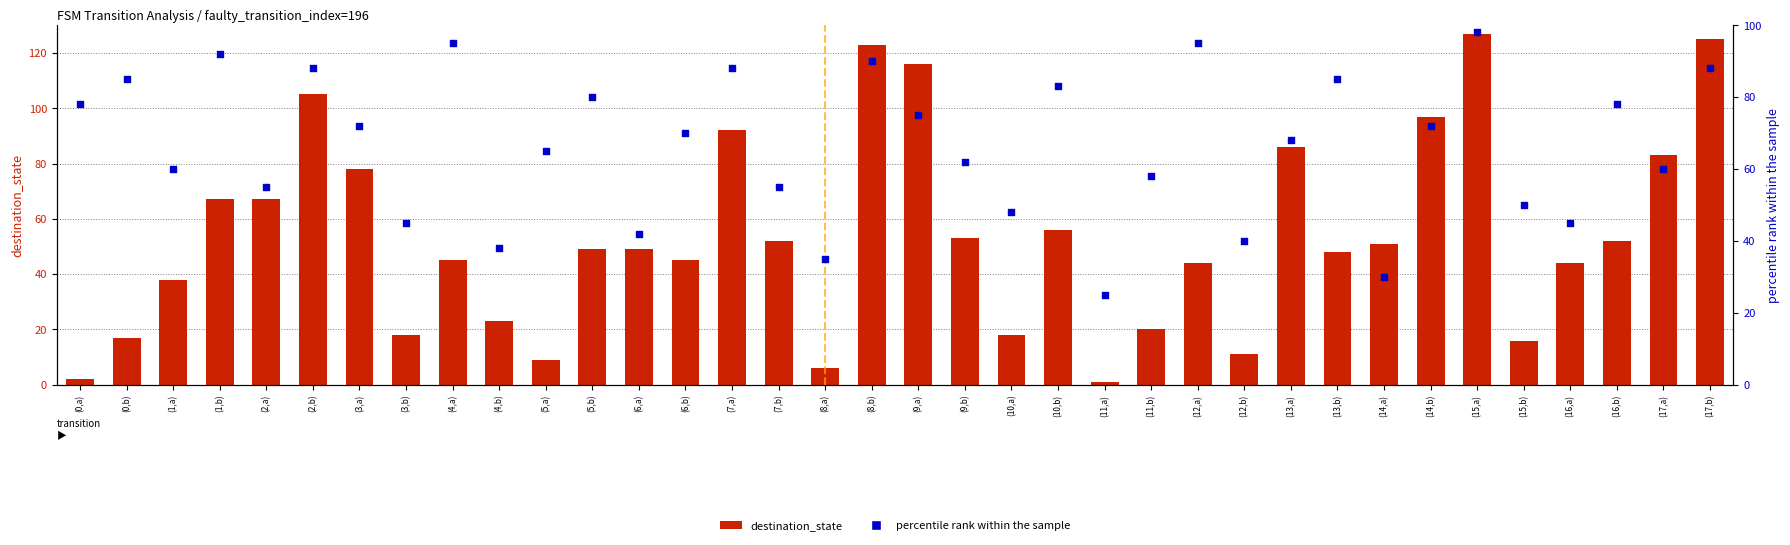

Which series has the largest total across all categories?

percentile rank within the sample